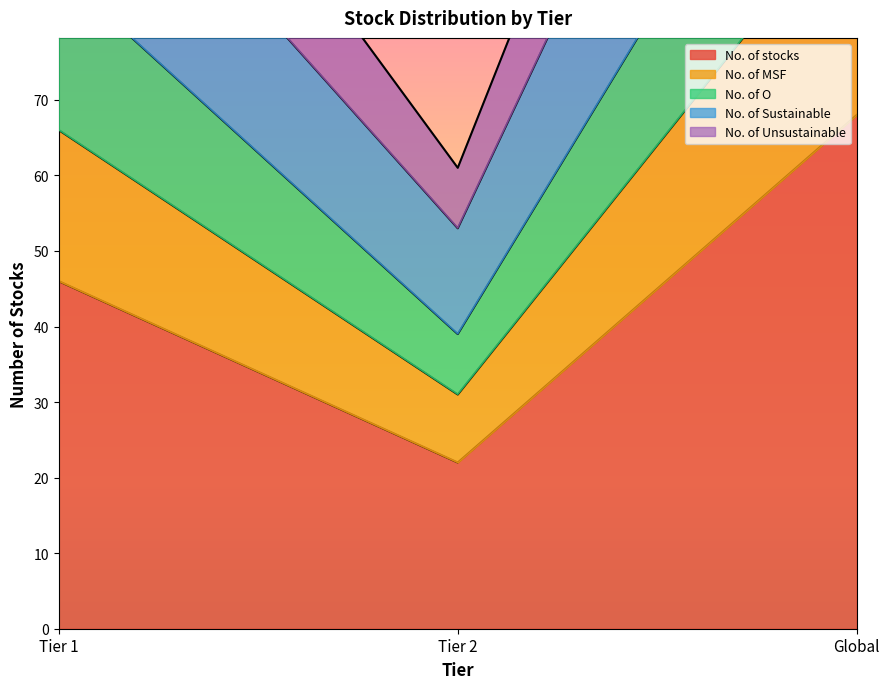

Where is No. of stocks nearest to the value 45?

Tier 1